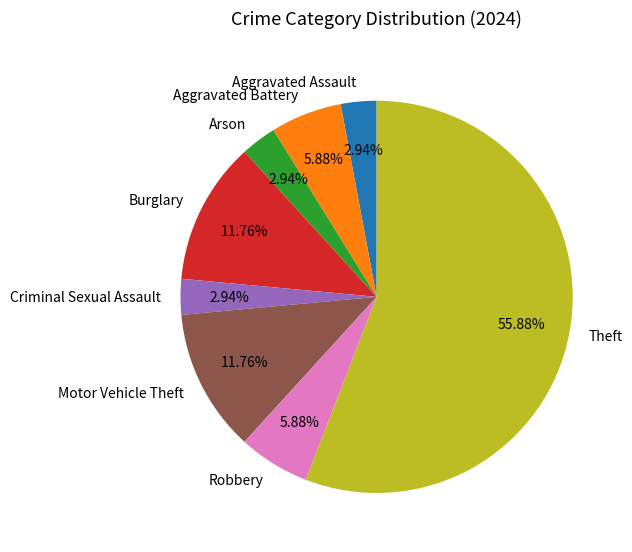

Combined, do Theft and Burglary account for over 50%?

Yes